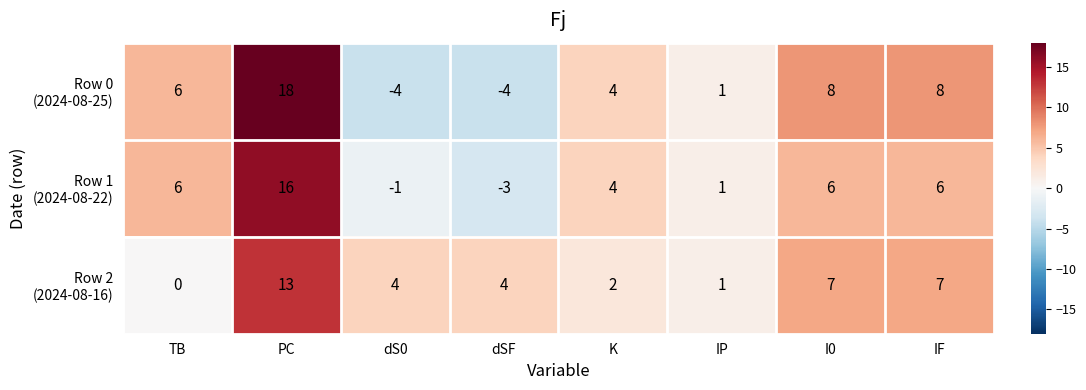

What is the spread (max minus min) of values at dS0?

8